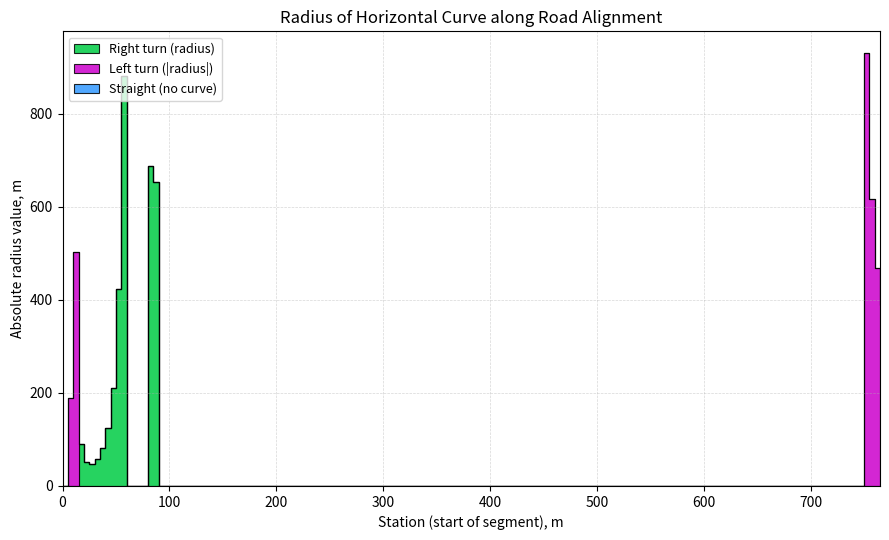

At which category does Right turn (radius) reach its first local valley?

25